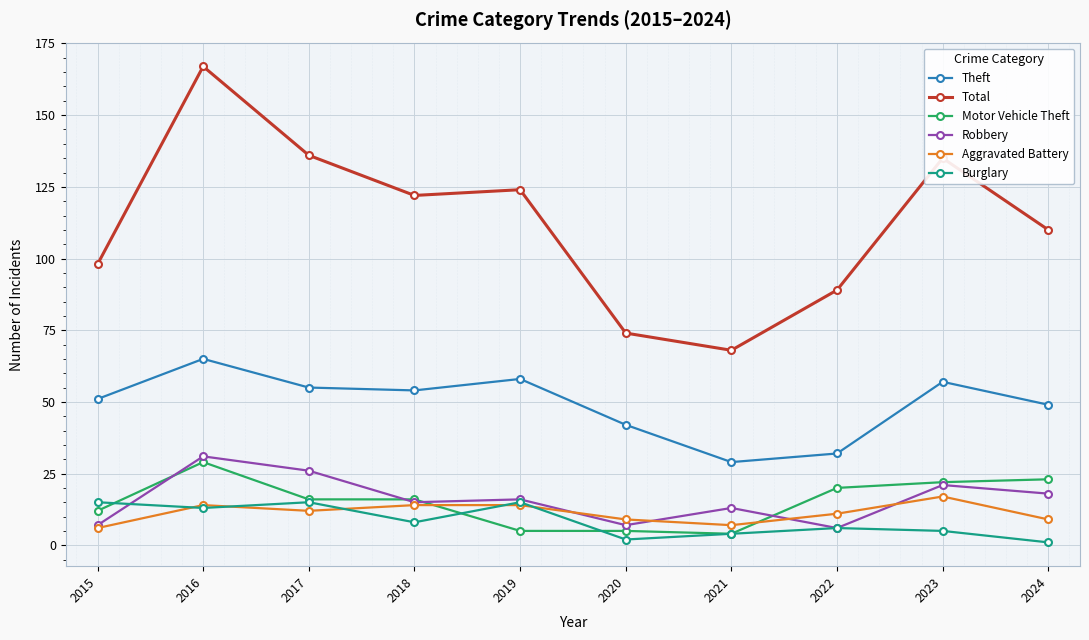

Count the number of categories in the chart.

10